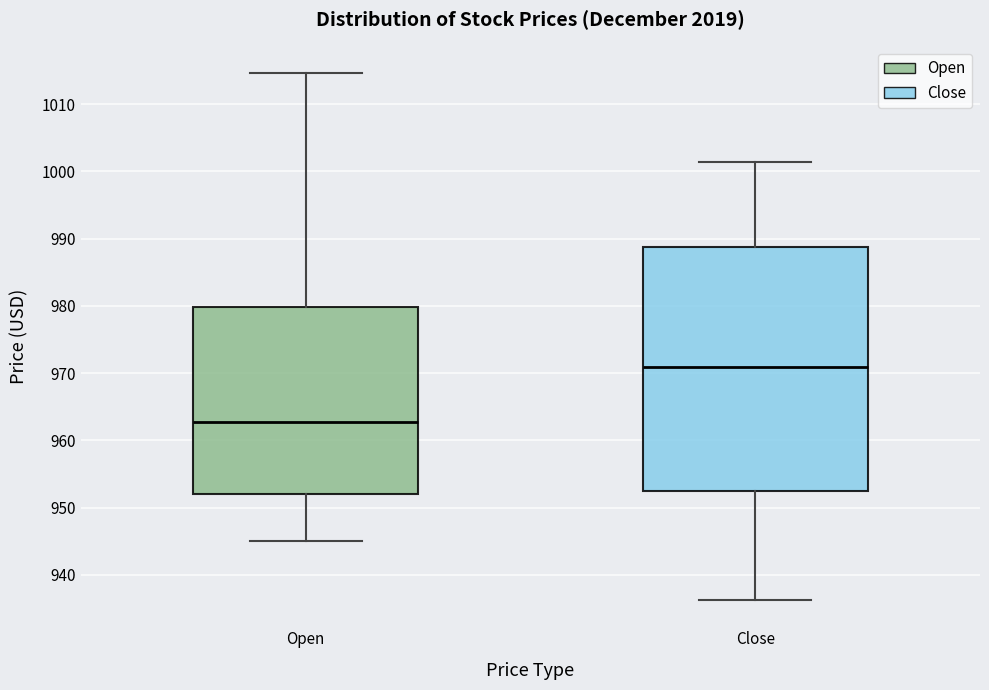

Comparing the boxes themselves (not the whiskers), which one is the tallest?

Close